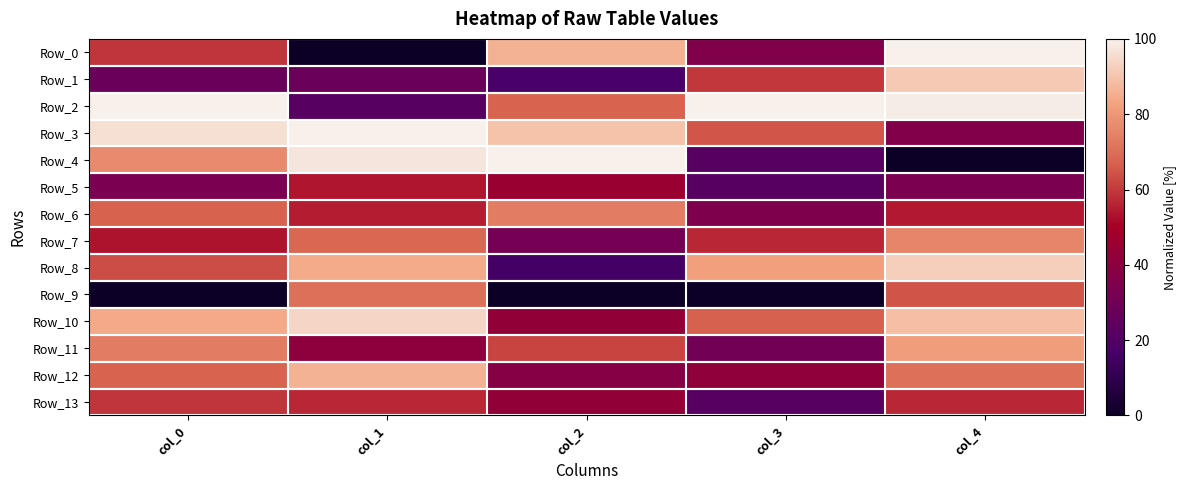

Reading left to right, what are all the values shown in this chart?

Row_0: col_0=0.6	col_1=0.0	col_2=0.9	col_3=0.4	col_4=1.0
Row_1: col_0=0.3	col_1=0.3	col_2=0.2	col_3=0.6	col_4=0.9
Row_2: col_0=1.0	col_1=0.2	col_2=0.7	col_3=1.0	col_4=1.0
Row_3: col_0=1.0	col_1=1.0	col_2=0.9	col_3=0.7	col_4=0.4
Row_4: col_0=0.8	col_1=1.0	col_2=1.0	col_3=0.2	col_4=0.0
Row_5: col_0=0.3	col_1=0.5	col_2=0.5	col_3=0.2	col_4=0.3
Row_6: col_0=0.7	col_1=0.5	col_2=0.7	col_3=0.4	col_4=0.5
Row_7: col_0=0.5	col_1=0.7	col_2=0.3	col_3=0.6	col_4=0.8
Row_8: col_0=0.6	col_1=0.8	col_2=0.2	col_3=0.8	col_4=0.9
Row_9: col_0=0.0	col_1=0.7	col_2=0.0	col_3=0.0	col_4=0.6
Row_10: col_0=0.8	col_1=0.9	col_2=0.4	col_3=0.7	col_4=0.9
Row_11: col_0=0.7	col_1=0.4	col_2=0.6	col_3=0.3	col_4=0.8
Row_12: col_0=0.7	col_1=0.9	col_2=0.4	col_3=0.4	col_4=0.7
Row_13: col_0=0.6	col_1=0.6	col_2=0.4	col_3=0.2	col_4=0.6